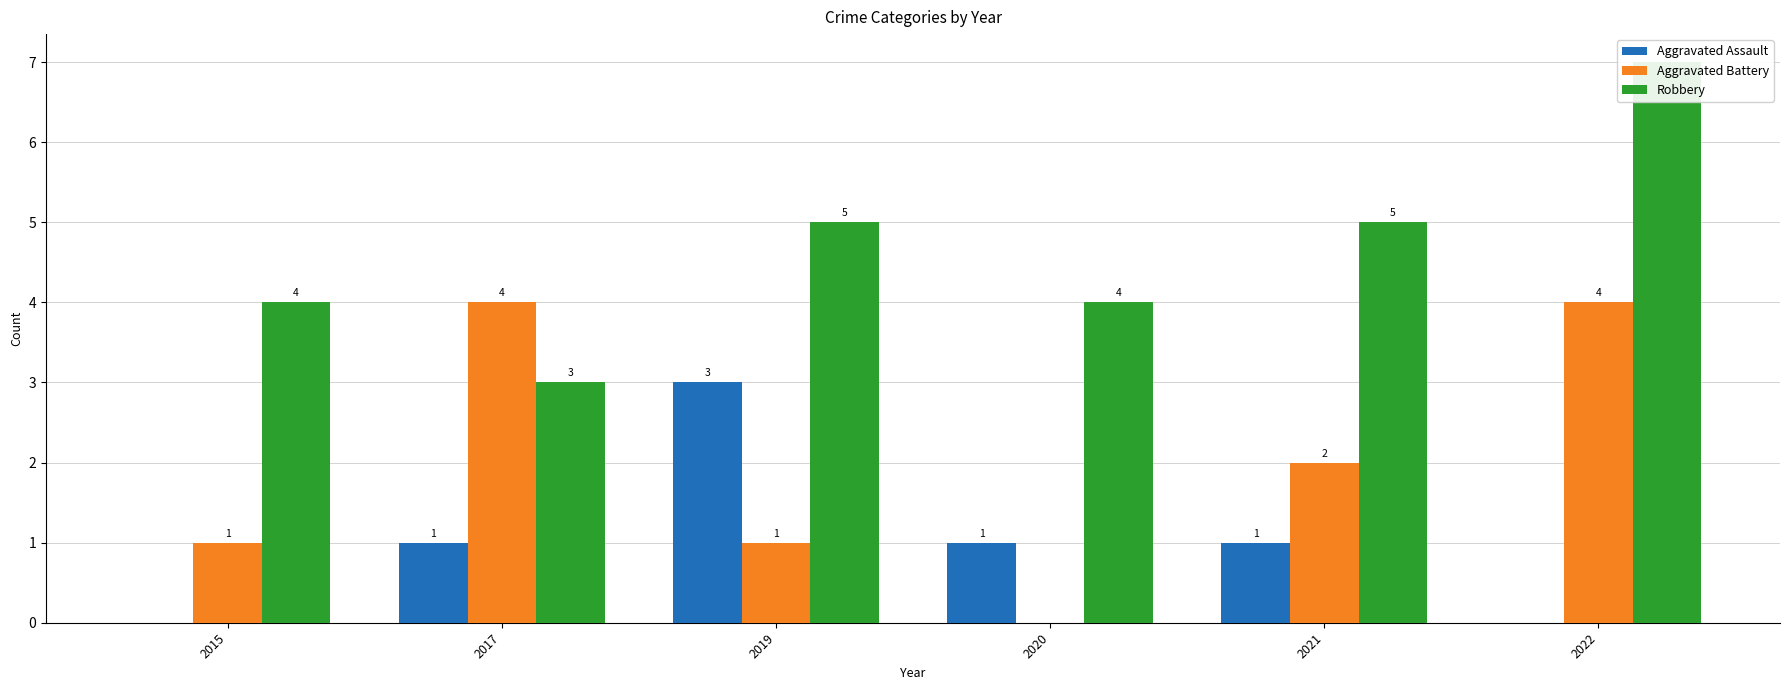

What are all the series names shown in the legend?

Aggravated Assault, Aggravated Battery, Robbery